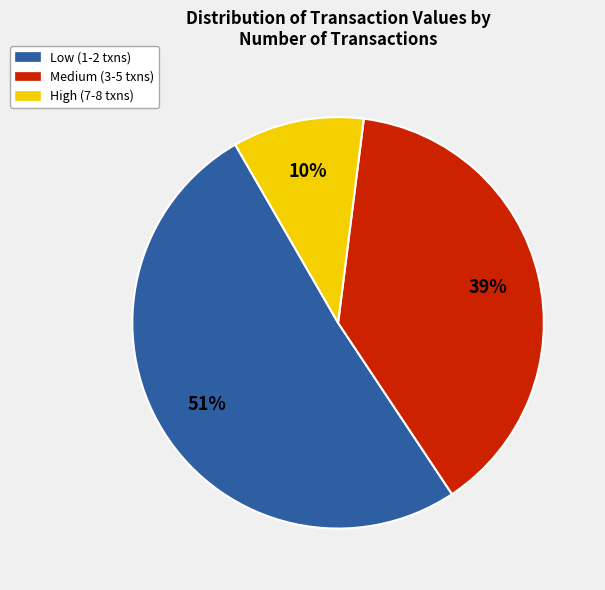

Is the sum of Medium (3-5 txns) and Low (1-2 txns) greater than half?

Yes